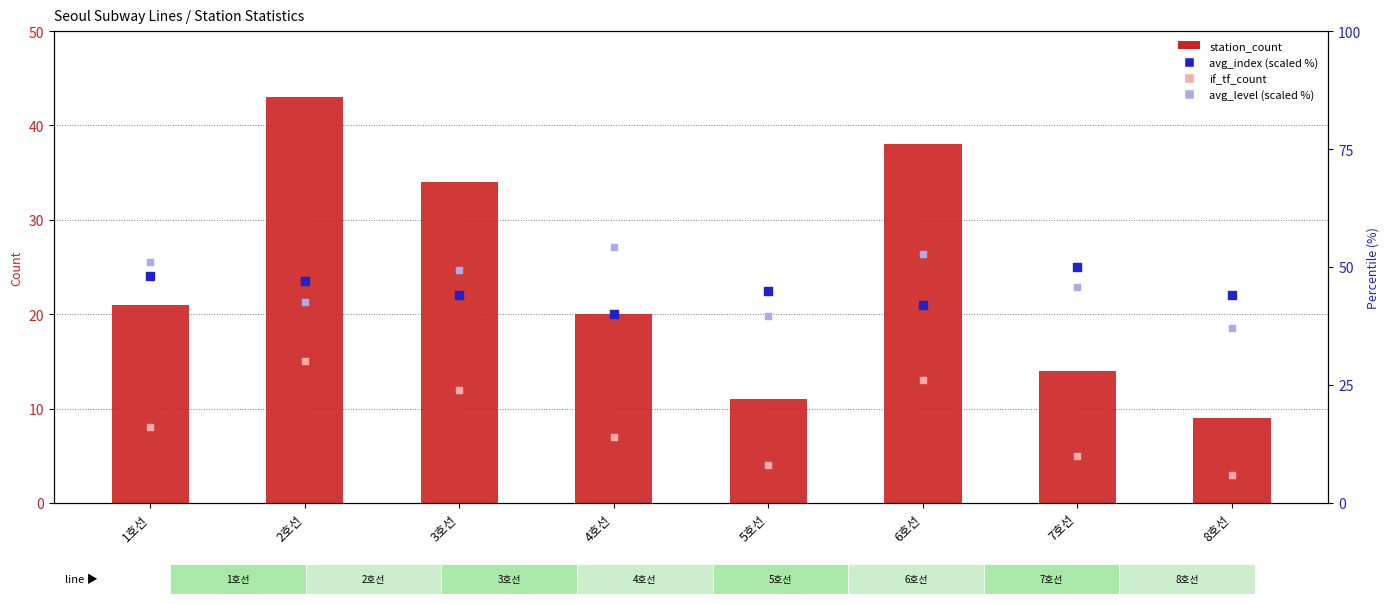

Which series has the largest total across all categories?

avg_level (scaled %)